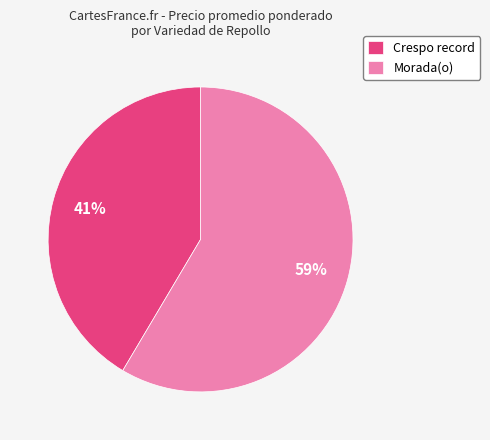

To the nearest percent, what is the average slice percentage?

50%